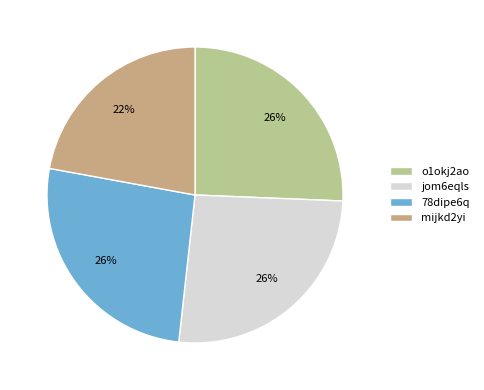

Does mijkd2yi represent more than half of the total?

No